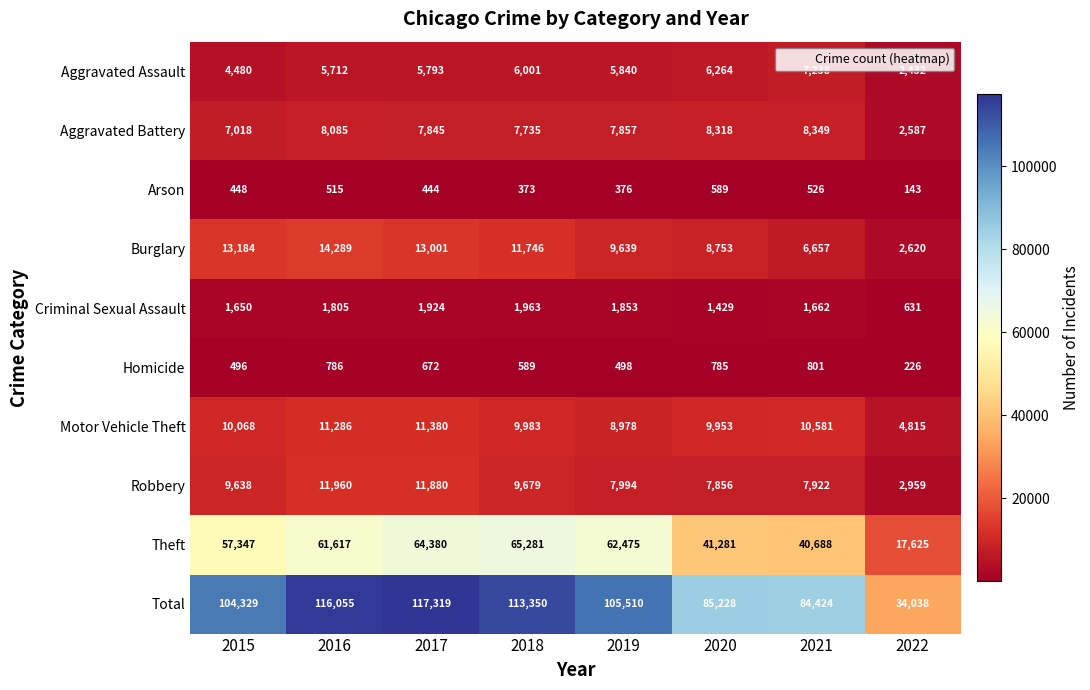

Is it true that Total equals 34038 at 2022?

True